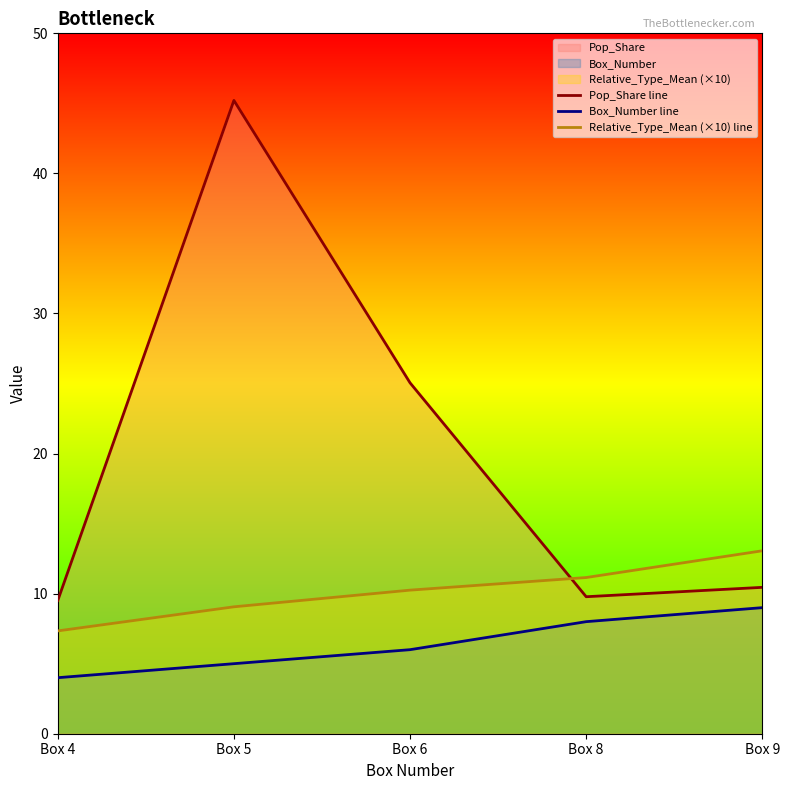

What is the difference between the highest and lowest values at Box 8?

3.2